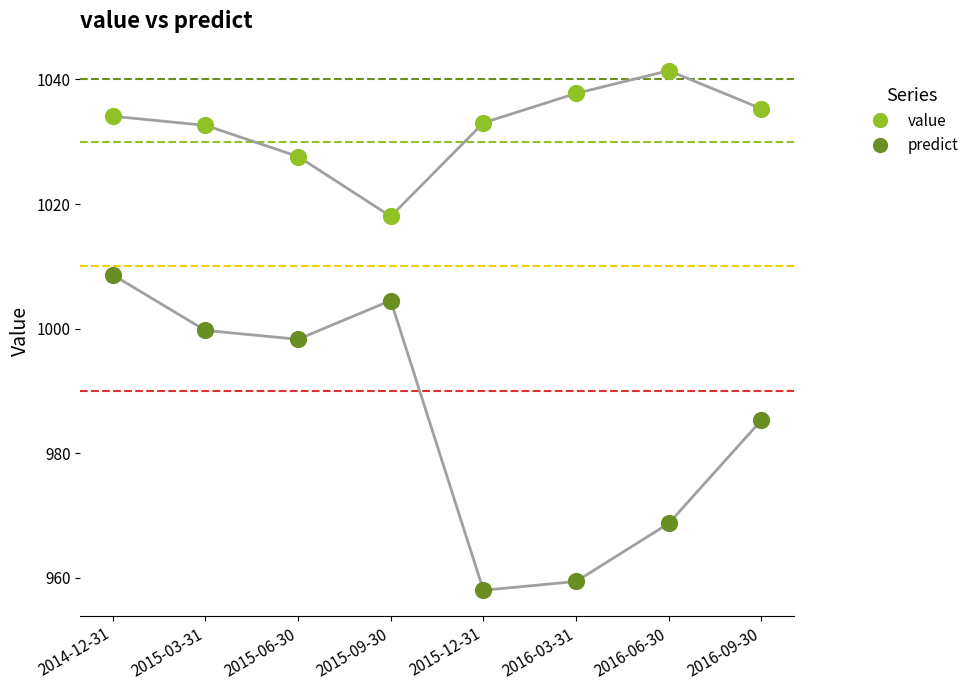

In the predict series, what Y value is closest to 983?

985.3